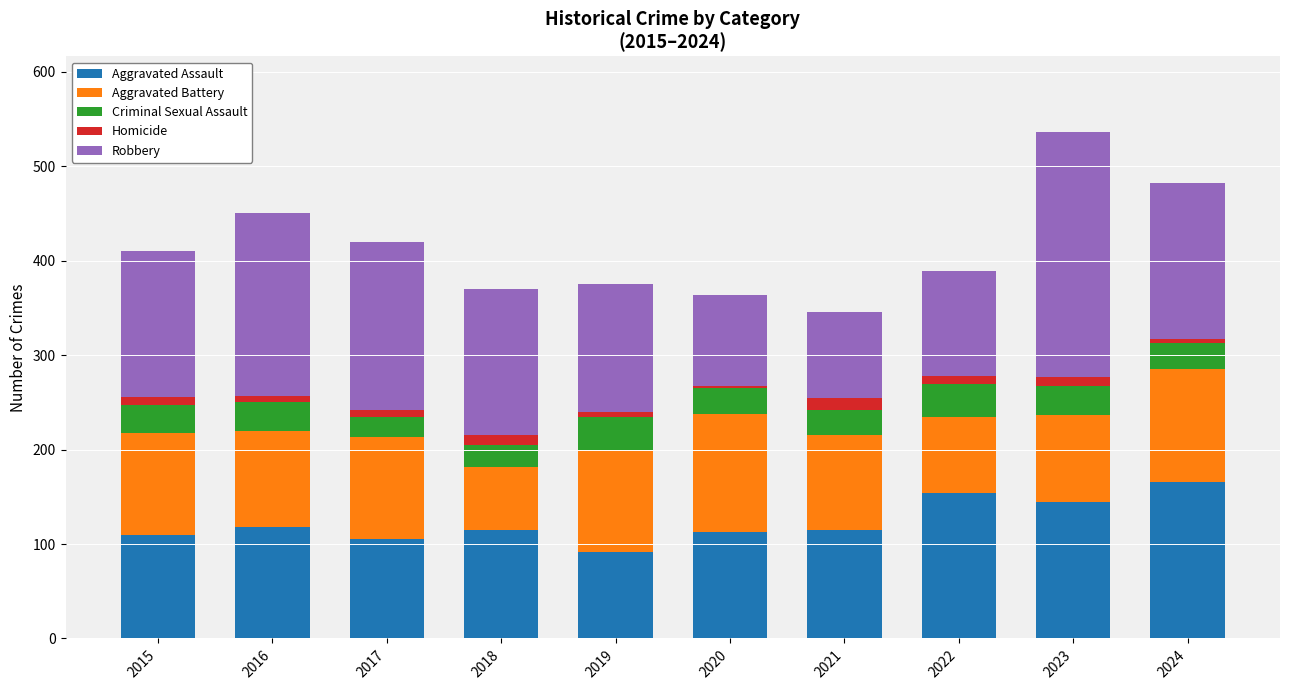

What is the difference between the maximum and minimum values in the Aggravated Assault series?

74